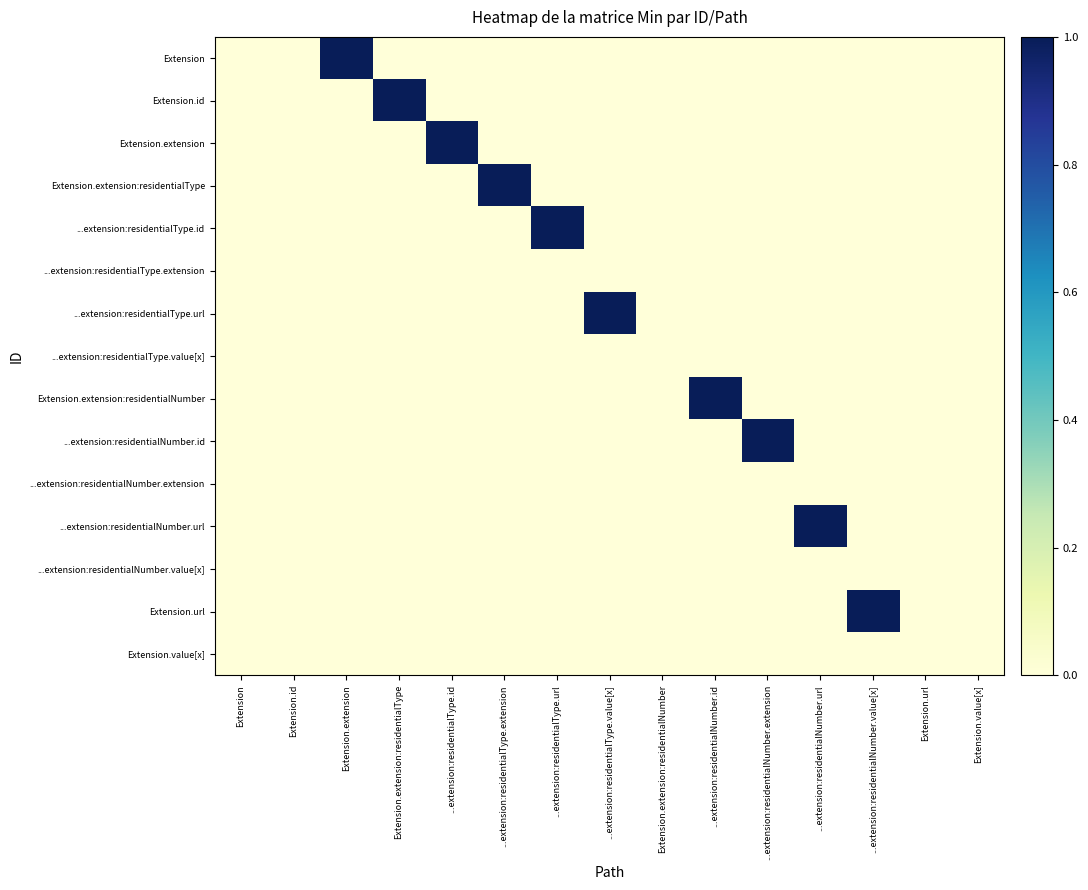

Reading left to right, transcribe all the data shown in this chart.

Extension: Extension=0	Extension.id=0	Extension.extension=1	Extension.extension:residentialType=0	...extension:residentialType.id=0	...extension:residentialType.extension=0	...extension:residentialType.url=0	...extension:residentialType.value[x]=0	Extension.extension:residentialNumber=0	...extension:residentialNumber.id=0	...extension:residentialNumber.extension=0	...extension:residentialNumber.url=0	...extension:residentialNumber.value[x]=0	Extension.url=0	Extension.value[x]=0
Extension.id: Extension=0	Extension.id=0	Extension.extension=0	Extension.extension:residentialType=1	...extension:residentialType.id=0	...extension:residentialType.extension=0	...extension:residentialType.url=0	...extension:residentialType.value[x]=0	Extension.extension:residentialNumber=0	...extension:residentialNumber.id=0	...extension:residentialNumber.extension=0	...extension:residentialNumber.url=0	...extension:residentialNumber.value[x]=0	Extension.url=0	Extension.value[x]=0
Extension.extension: Extension=0	Extension.id=0	Extension.extension=0	Extension.extension:residentialType=0	...extension:residentialType.id=1	...extension:residentialType.extension=0	...extension:residentialType.url=0	...extension:residentialType.value[x]=0	Extension.extension:residentialNumber=0	...extension:residentialNumber.id=0	...extension:residentialNumber.extension=0	...extension:residentialNumber.url=0	...extension:residentialNumber.value[x]=0	Extension.url=0	Extension.value[x]=0
Extension.extension:residentialType: Extension=0	Extension.id=0	Extension.extension=0	Extension.extension:residentialType=0	...extension:residentialType.id=0	...extension:residentialType.extension=1	...extension:residentialType.url=0	...extension:residentialType.value[x]=0	Extension.extension:residentialNumber=0	...extension:residentialNumber.id=0	...extension:residentialNumber.extension=0	...extension:residentialNumber.url=0	...extension:residentialNumber.value[x]=0	Extension.url=0	Extension.value[x]=0
...extension:residentialType.id: Extension=0	Extension.id=0	Extension.extension=0	Extension.extension:residentialType=0	...extension:residentialType.id=0	...extension:residentialType.extension=0	...extension:residentialType.url=1	...extension:residentialType.value[x]=0	Extension.extension:residentialNumber=0	...extension:residentialNumber.id=0	...extension:residentialNumber.extension=0	...extension:residentialNumber.url=0	...extension:residentialNumber.value[x]=0	Extension.url=0	Extension.value[x]=0
...extension:residentialType.extension: Extension=0	Extension.id=0	Extension.extension=0	Extension.extension:residentialType=0	...extension:residentialType.id=0	...extension:residentialType.extension=0	...extension:residentialType.url=0	...extension:residentialType.value[x]=0	Extension.extension:residentialNumber=0	...extension:residentialNumber.id=0	...extension:residentialNumber.extension=0	...extension:residentialNumber.url=0	...extension:residentialNumber.value[x]=0	Extension.url=0	Extension.value[x]=0
...extension:residentialType.url: Extension=0	Extension.id=0	Extension.extension=0	Extension.extension:residentialType=0	...extension:residentialType.id=0	...extension:residentialType.extension=0	...extension:residentialType.url=0	...extension:residentialType.value[x]=1	Extension.extension:residentialNumber=0	...extension:residentialNumber.id=0	...extension:residentialNumber.extension=0	...extension:residentialNumber.url=0	...extension:residentialNumber.value[x]=0	Extension.url=0	Extension.value[x]=0
...extension:residentialType.value[x]: Extension=0	Extension.id=0	Extension.extension=0	Extension.extension:residentialType=0	...extension:residentialType.id=0	...extension:residentialType.extension=0	...extension:residentialType.url=0	...extension:residentialType.value[x]=0	Extension.extension:residentialNumber=0	...extension:residentialNumber.id=0	...extension:residentialNumber.extension=0	...extension:residentialNumber.url=0	...extension:residentialNumber.value[x]=0	Extension.url=0	Extension.value[x]=0
Extension.extension:residentialNumber: Extension=0	Extension.id=0	Extension.extension=0	Extension.extension:residentialType=0	...extension:residentialType.id=0	...extension:residentialType.extension=0	...extension:residentialType.url=0	...extension:residentialType.value[x]=0	Extension.extension:residentialNumber=0	...extension:residentialNumber.id=1	...extension:residentialNumber.extension=0	...extension:residentialNumber.url=0	...extension:residentialNumber.value[x]=0	Extension.url=0	Extension.value[x]=0
...extension:residentialNumber.id: Extension=0	Extension.id=0	Extension.extension=0	Extension.extension:residentialType=0	...extension:residentialType.id=0	...extension:residentialType.extension=0	...extension:residentialType.url=0	...extension:residentialType.value[x]=0	Extension.extension:residentialNumber=0	...extension:residentialNumber.id=0	...extension:residentialNumber.extension=1	...extension:residentialNumber.url=0	...extension:residentialNumber.value[x]=0	Extension.url=0	Extension.value[x]=0
...extension:residentialNumber.extension: Extension=0	Extension.id=0	Extension.extension=0	Extension.extension:residentialType=0	...extension:residentialType.id=0	...extension:residentialType.extension=0	...extension:residentialType.url=0	...extension:residentialType.value[x]=0	Extension.extension:residentialNumber=0	...extension:residentialNumber.id=0	...extension:residentialNumber.extension=0	...extension:residentialNumber.url=0	...extension:residentialNumber.value[x]=0	Extension.url=0	Extension.value[x]=0
...extension:residentialNumber.url: Extension=0	Extension.id=0	Extension.extension=0	Extension.extension:residentialType=0	...extension:residentialType.id=0	...extension:residentialType.extension=0	...extension:residentialType.url=0	...extension:residentialType.value[x]=0	Extension.extension:residentialNumber=0	...extension:residentialNumber.id=0	...extension:residentialNumber.extension=0	...extension:residentialNumber.url=1	...extension:residentialNumber.value[x]=0	Extension.url=0	Extension.value[x]=0
...extension:residentialNumber.value[x]: Extension=0	Extension.id=0	Extension.extension=0	Extension.extension:residentialType=0	...extension:residentialType.id=0	...extension:residentialType.extension=0	...extension:residentialType.url=0	...extension:residentialType.value[x]=0	Extension.extension:residentialNumber=0	...extension:residentialNumber.id=0	...extension:residentialNumber.extension=0	...extension:residentialNumber.url=0	...extension:residentialNumber.value[x]=0	Extension.url=0	Extension.value[x]=0
Extension.url: Extension=0	Extension.id=0	Extension.extension=0	Extension.extension:residentialType=0	...extension:residentialType.id=0	...extension:residentialType.extension=0	...extension:residentialType.url=0	...extension:residentialType.value[x]=0	Extension.extension:residentialNumber=0	...extension:residentialNumber.id=0	...extension:residentialNumber.extension=0	...extension:residentialNumber.url=0	...extension:residentialNumber.value[x]=1	Extension.url=0	Extension.value[x]=0
Extension.value[x]: Extension=0	Extension.id=0	Extension.extension=0	Extension.extension:residentialType=0	...extension:residentialType.id=0	...extension:residentialType.extension=0	...extension:residentialType.url=0	...extension:residentialType.value[x]=0	Extension.extension:residentialNumber=0	...extension:residentialNumber.id=0	...extension:residentialNumber.extension=0	...extension:residentialNumber.url=0	...extension:residentialNumber.value[x]=0	Extension.url=0	Extension.value[x]=0